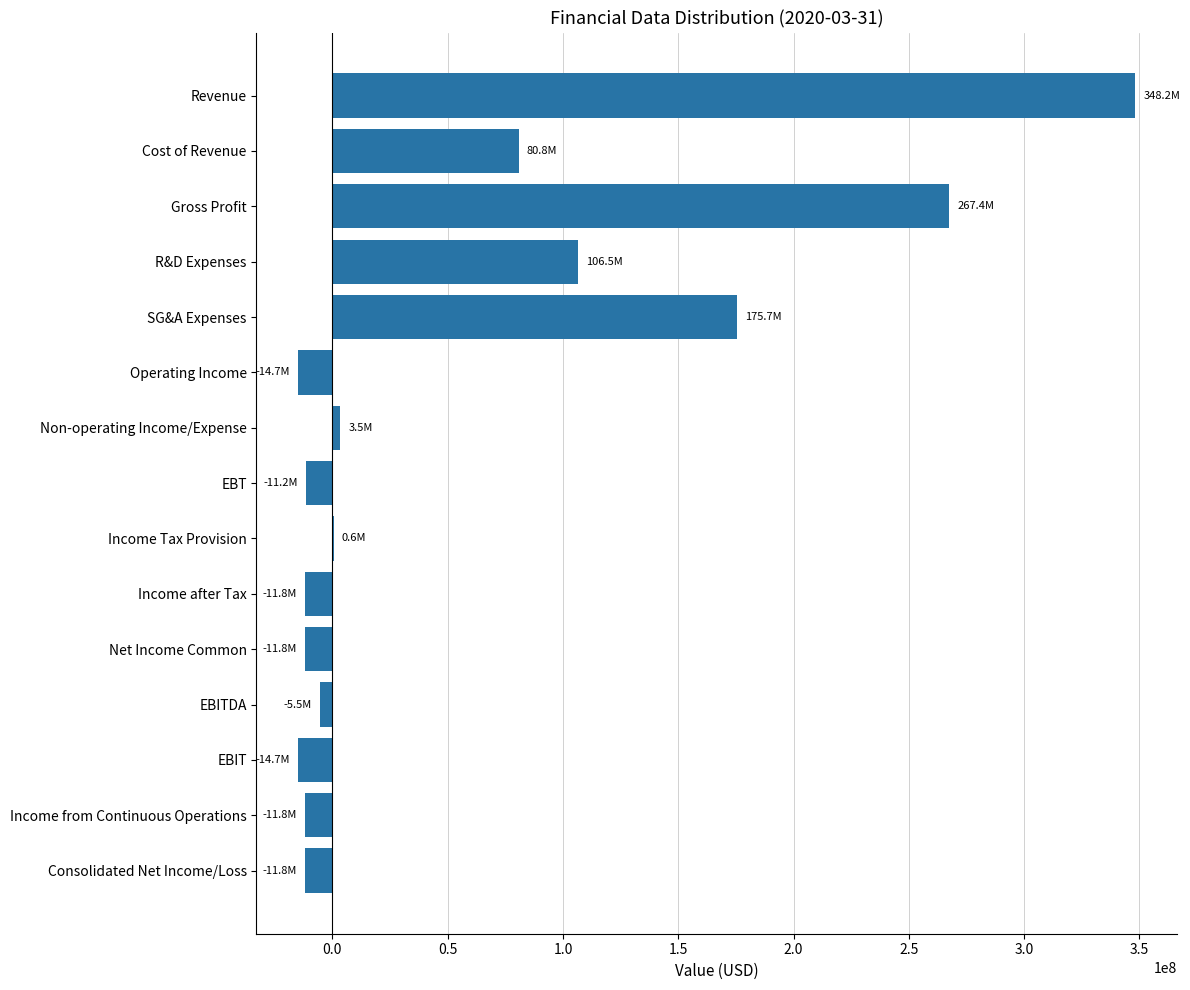

What is the change in value from Revenue to Cost of Revenue?

-267412000